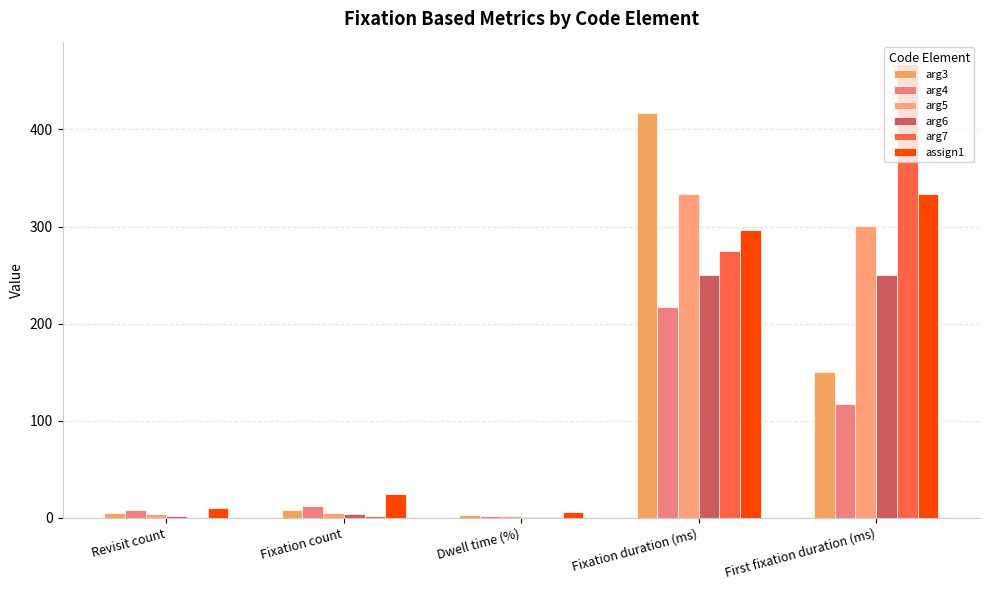

How many groups of bars are there?

5